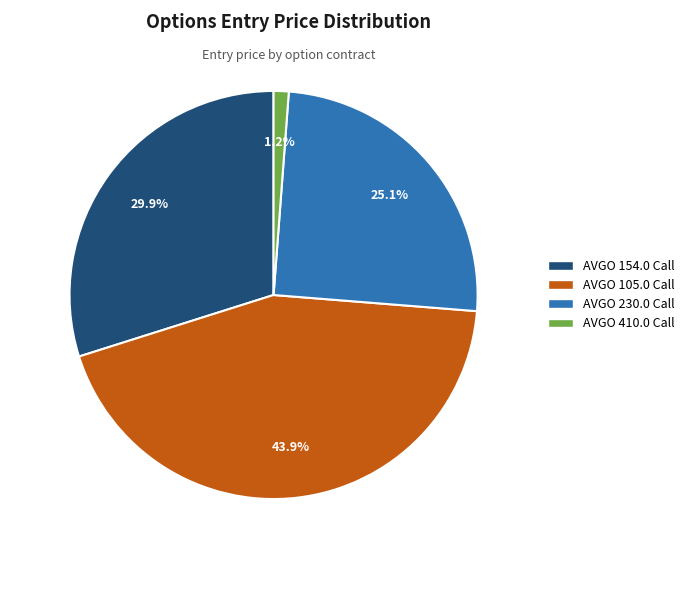

Count the number of slices in the pie.

4